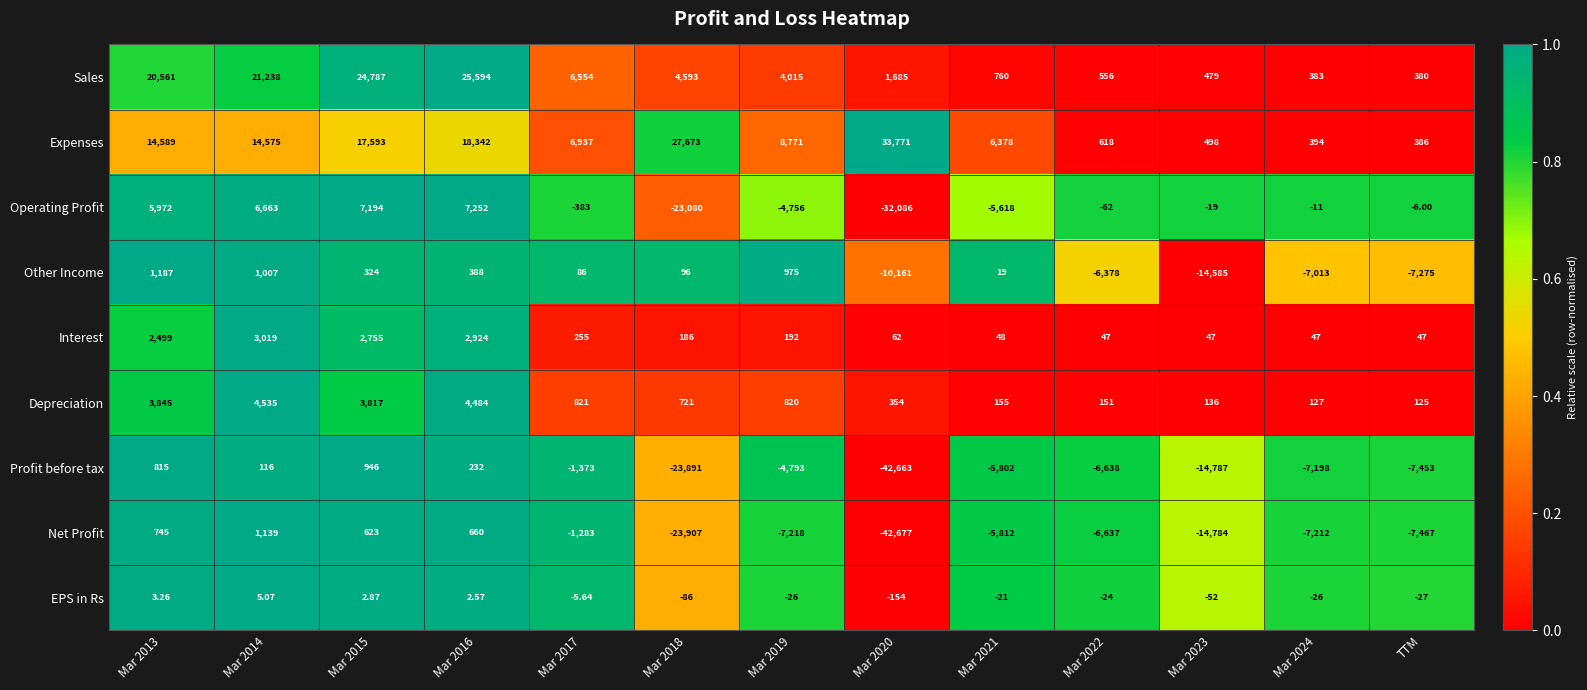

Which series has the widest spread of values?

Net Profit